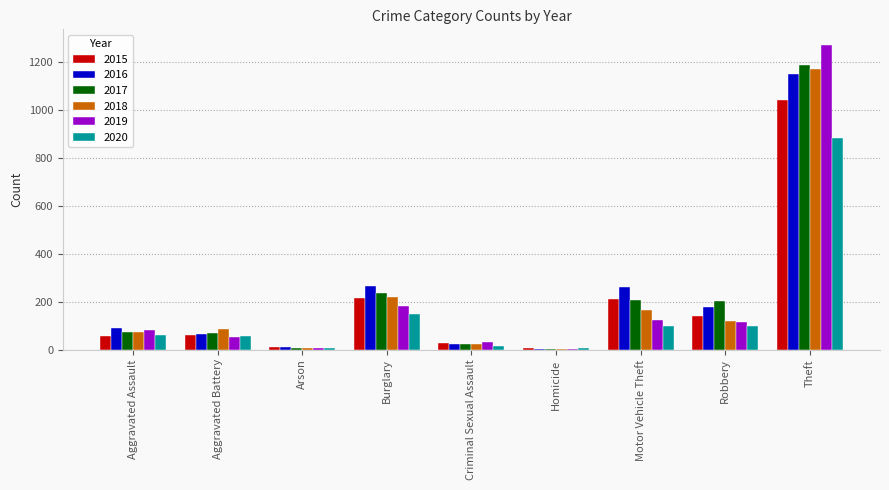

At which label is 2017 closest to 596?

Burglary